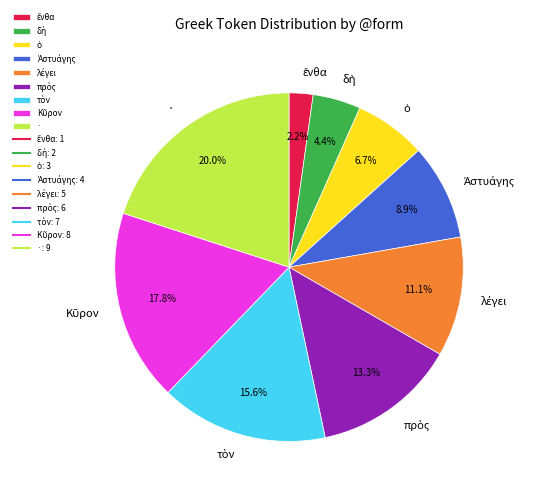

What is the largest slice in the pie chart?

·